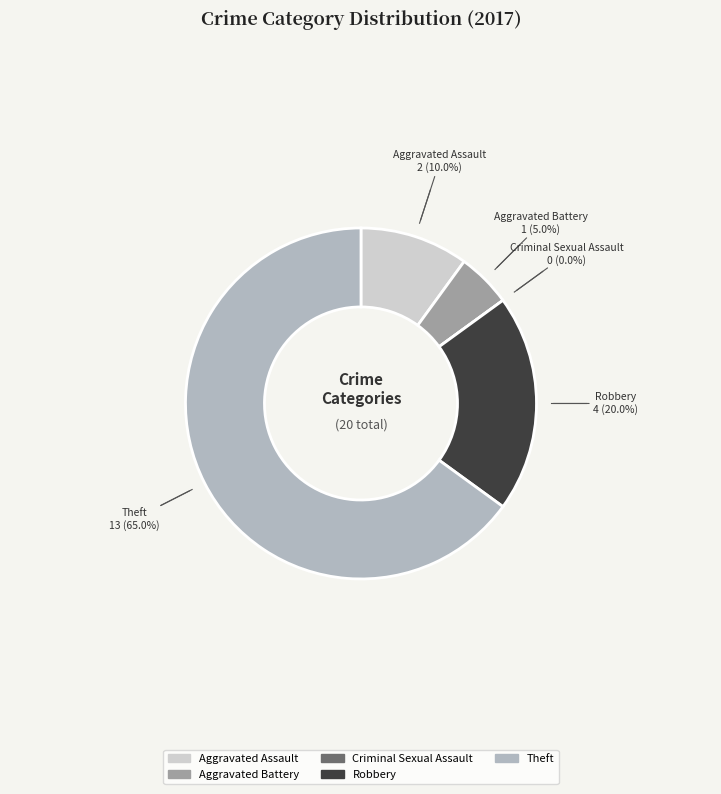

Which slice is the largest?

Theft